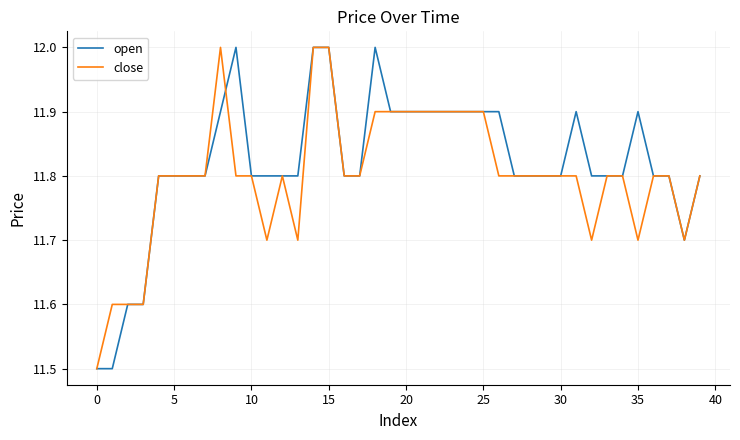

Is this an area chart (filled region under the line)?

No